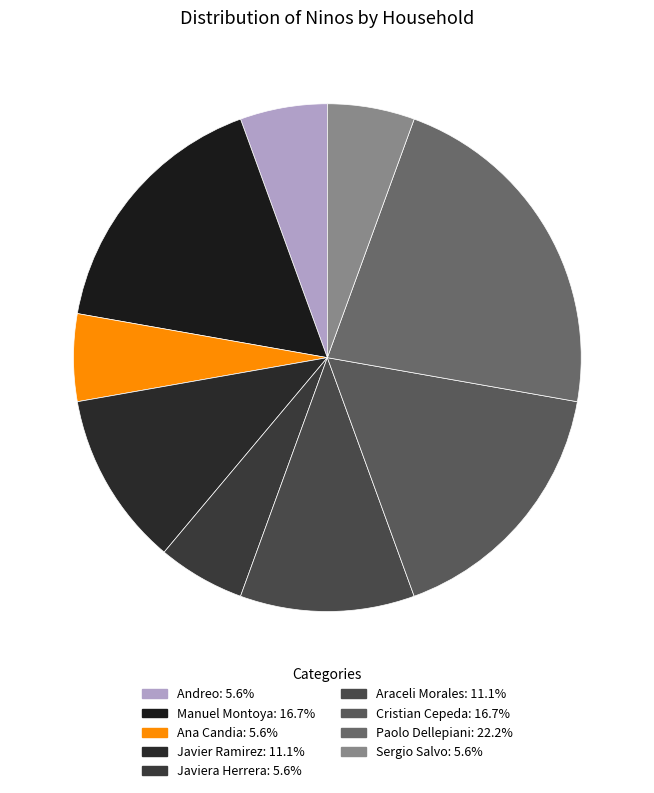

How many segments does this pie chart have?

9